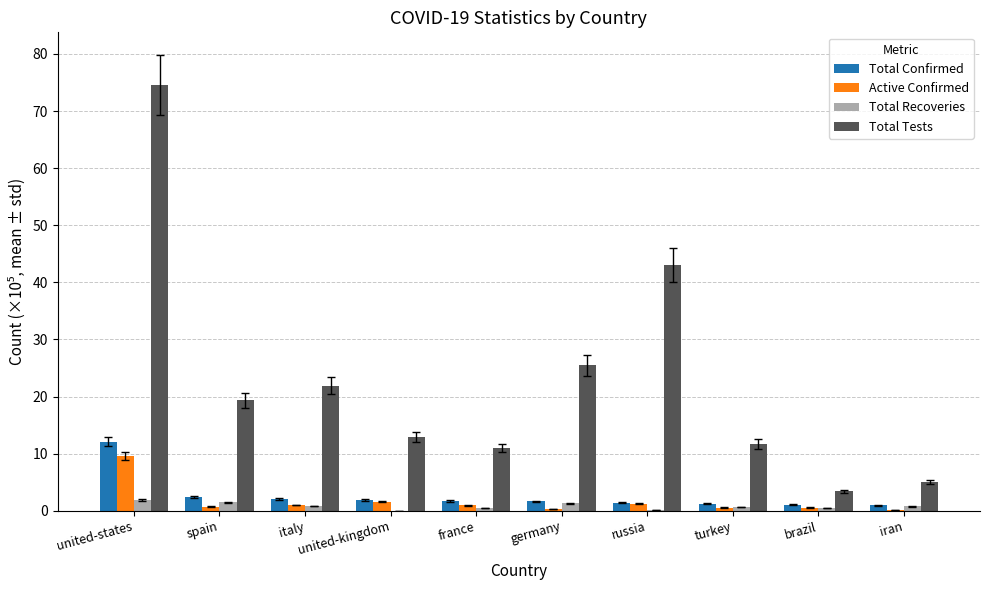

What is the sum of all Total Confirmed values?

26.8